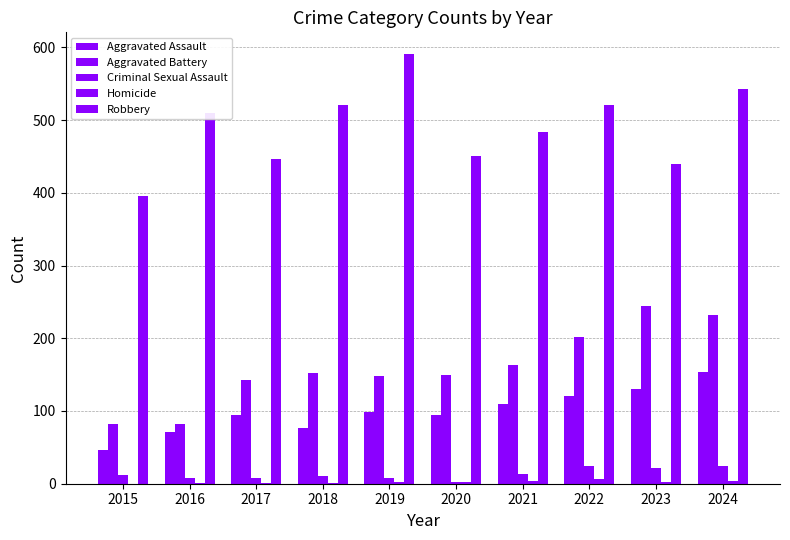

How many distinct data groups are displayed?

5